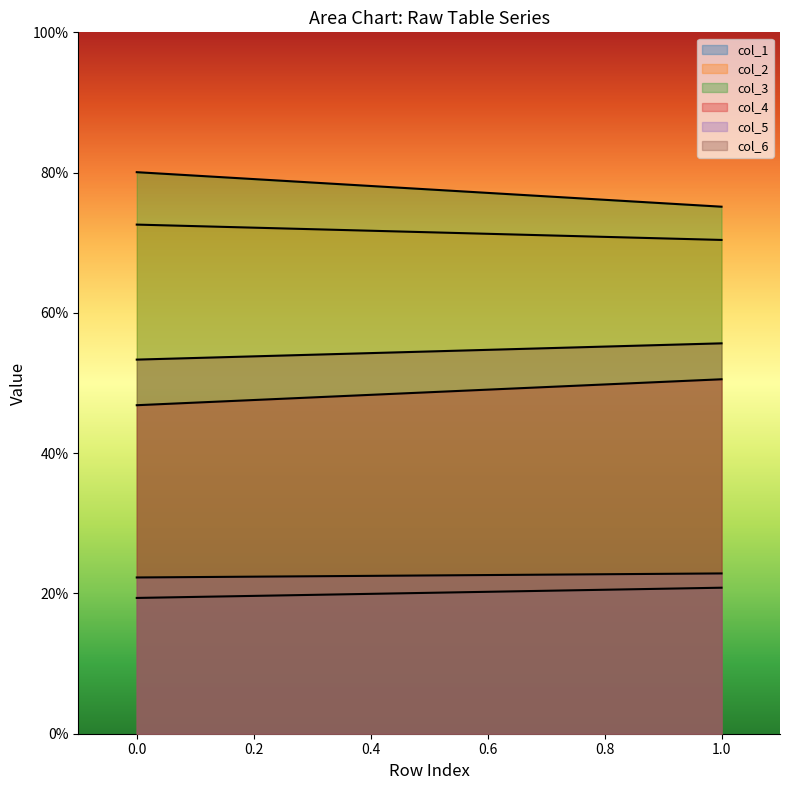

The col_6 series shows 53.3 at 0.0. True or false?

True